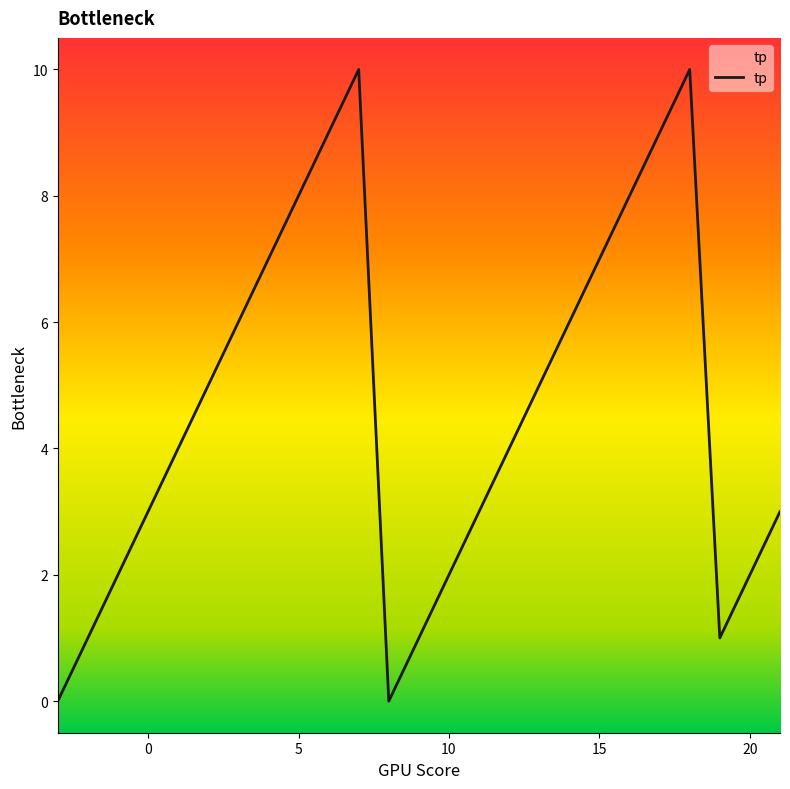

Where is the data nearest to the value 5?

2